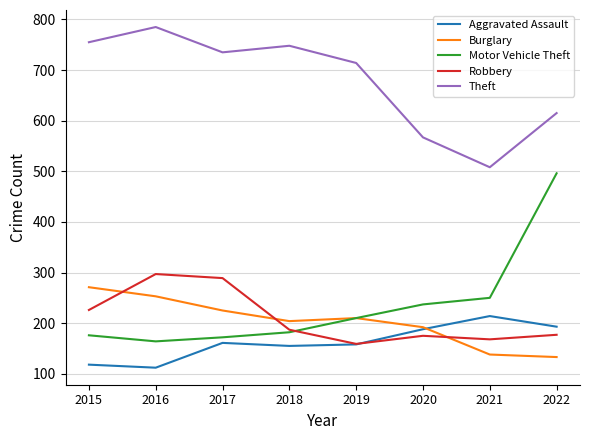

What is the difference between the maximum and minimum values in the Motor Vehicle Theft series?

332